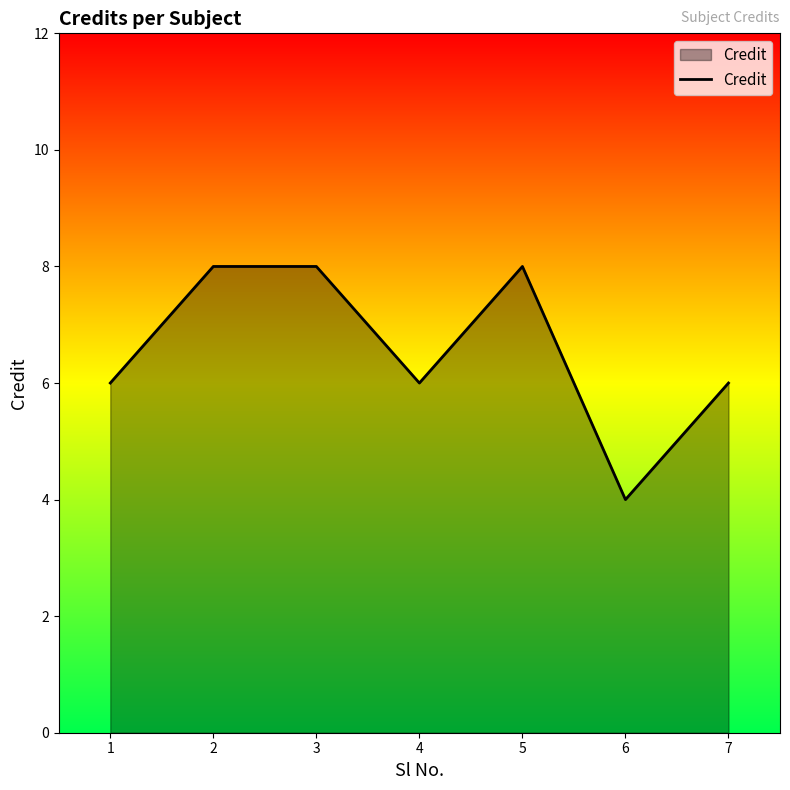

Which label corresponds to the smallest value in the chart?

6